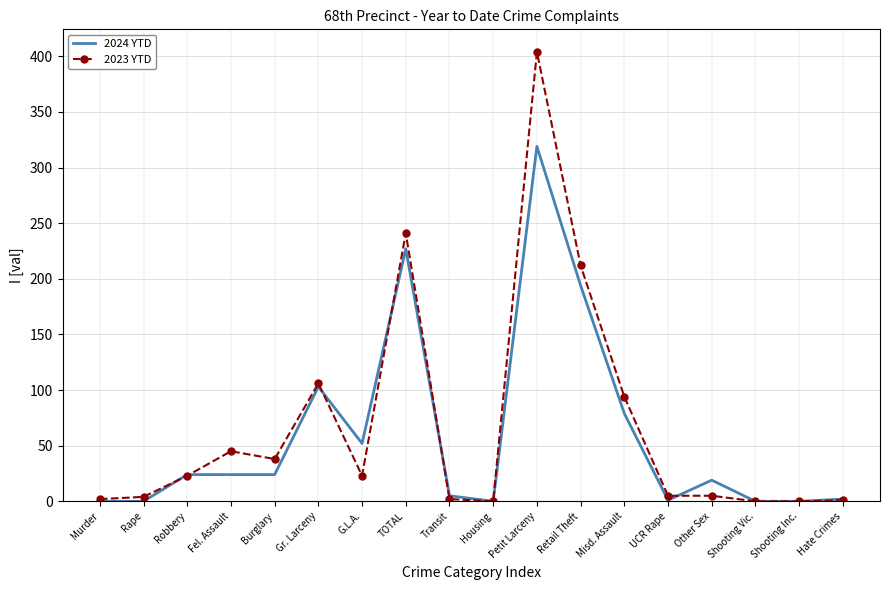

Which series changed the most between Transit and Shooting Vic.?

2024 YTD